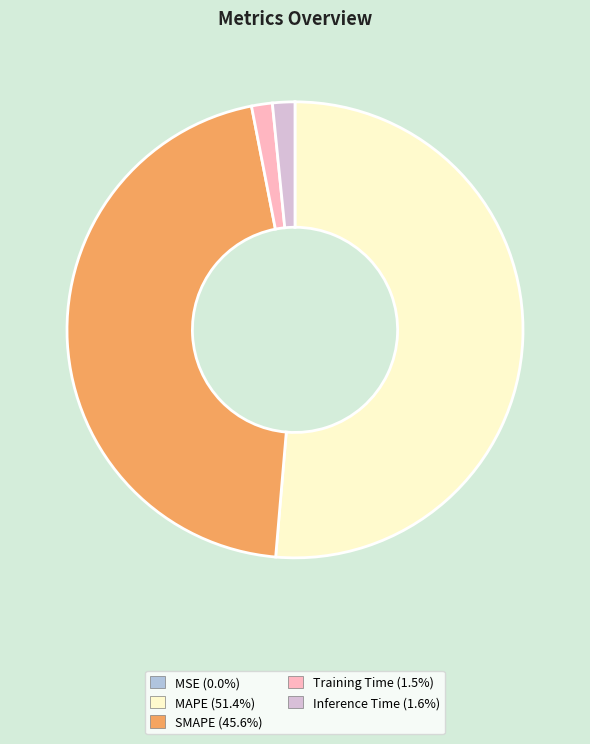

Does MAPE represent more than half of the total?

Yes